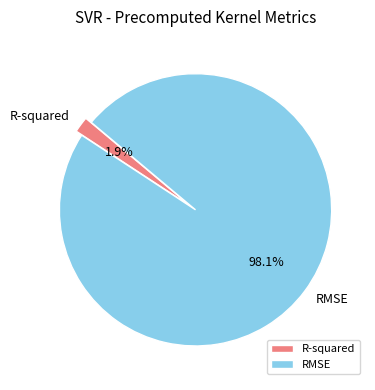

Between RMSE and R-squared, which is larger?

RMSE